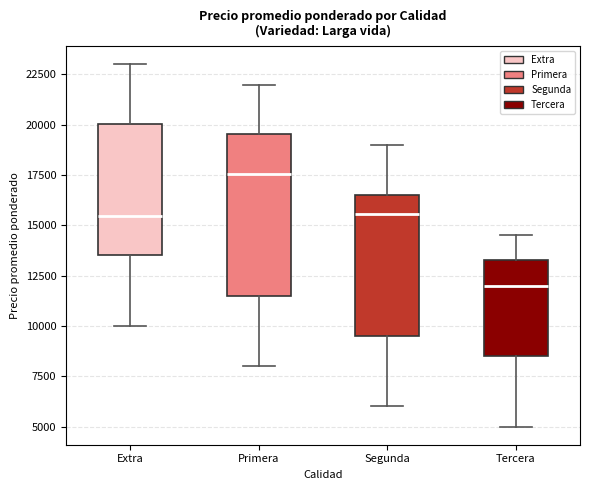

Where does the lower whisker of the box for Primera end on the y-axis? The values are not printed on the chart, so give them approximately, as read against the axis.

8000